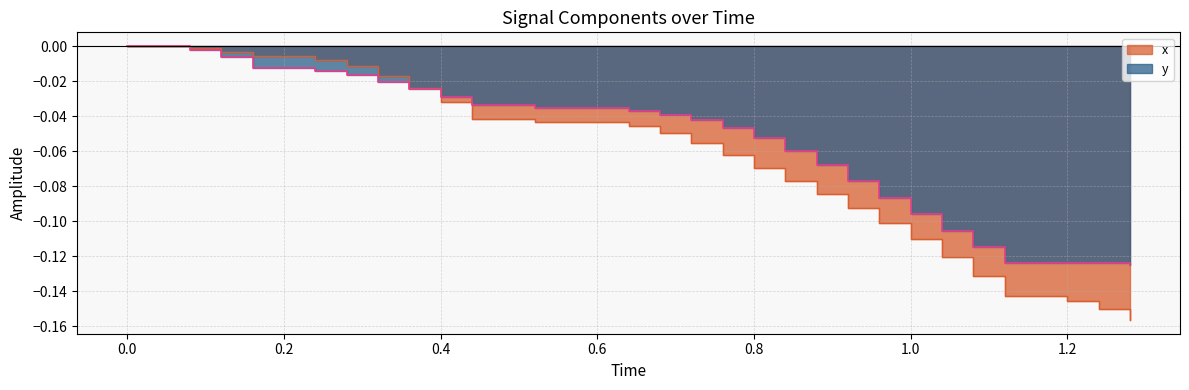

After their last crossing, which series has the higher values: y or x?

y